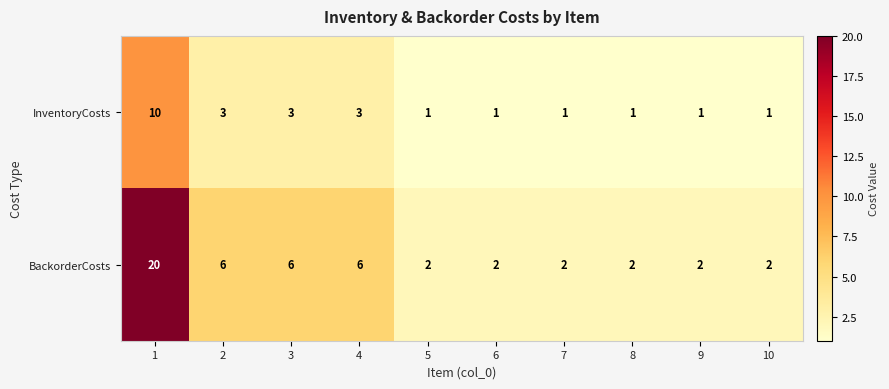

Reading left to right, extract all data points from this chart.

InventoryCosts: 1=10	2=3	3=3	4=3	5=1	6=1	7=1	8=1	9=1	10=1
BackorderCosts: 1=20	2=6	3=6	4=6	5=2	6=2	7=2	8=2	9=2	10=2